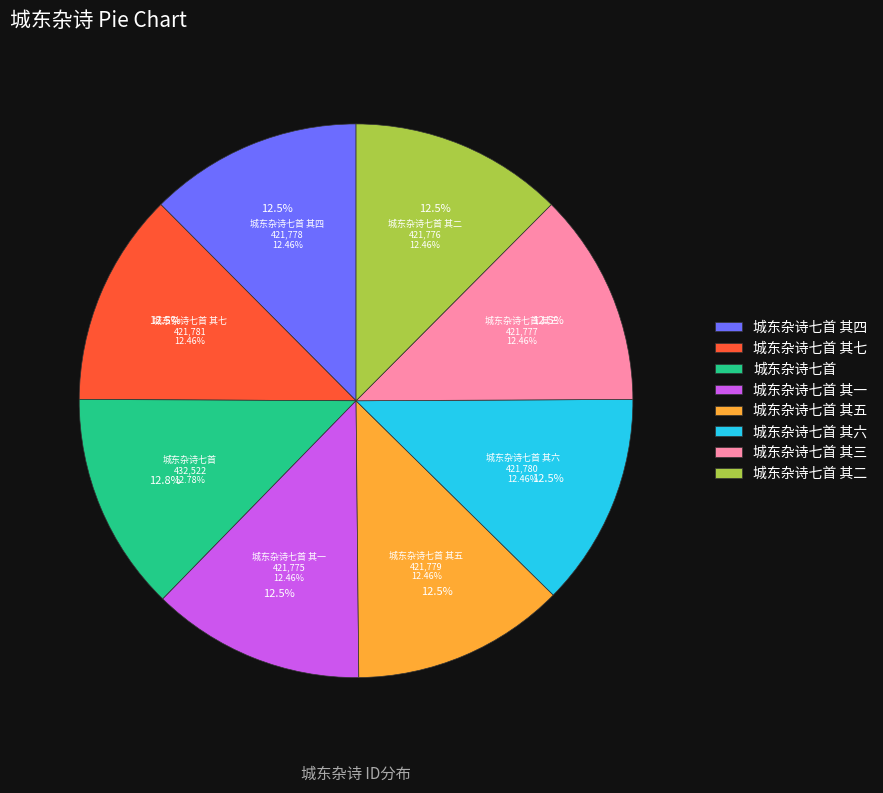

Rank the categories by value from highest to lowest.

城东杂诗七首, 城东杂诗七首 其七, 城东杂诗七首 其六, 城东杂诗七首 其五, 城东杂诗七首 其四, 城东杂诗七首 其三, 城东杂诗七首 其二, 城东杂诗七首 其一